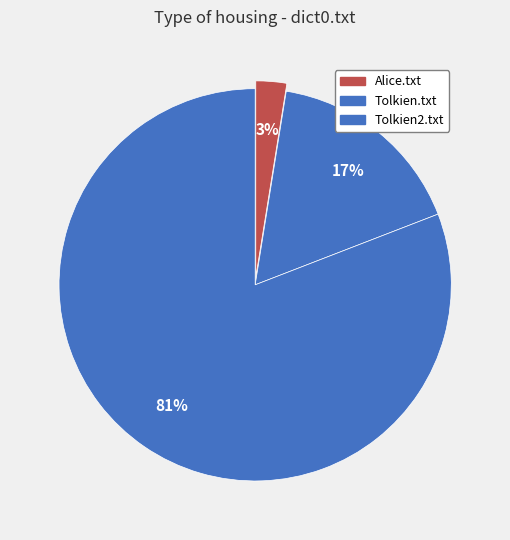

How many slices are in this pie chart?

3